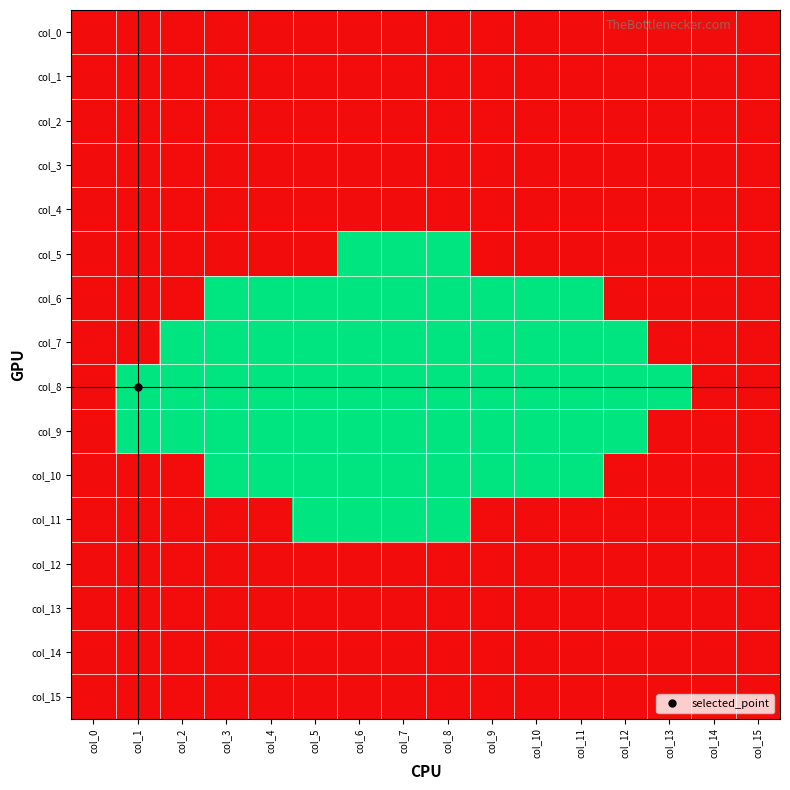

What is the total value across all series at col_11?

5